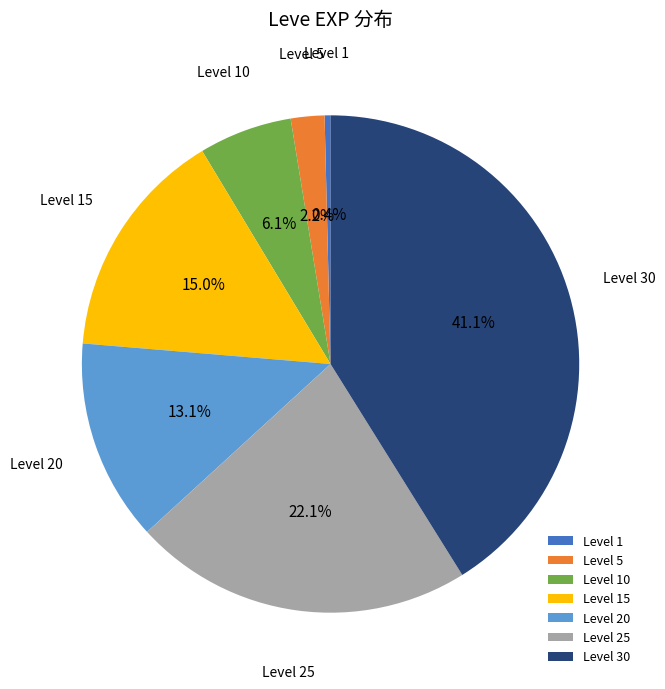

Rank the categories by value from highest to lowest.

Level 30, Level 25, Level 15, Level 20, Level 10, Level 5, Level 1